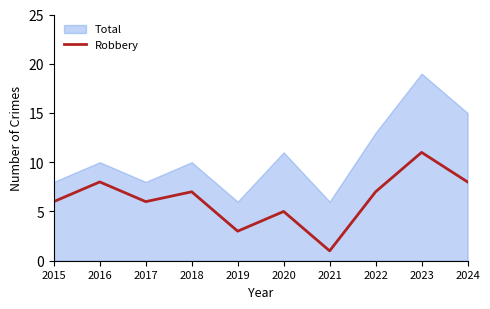

Reading left to right, what are all the values shown in this chart?

6	8	6	7	3	5	1	7	11	8